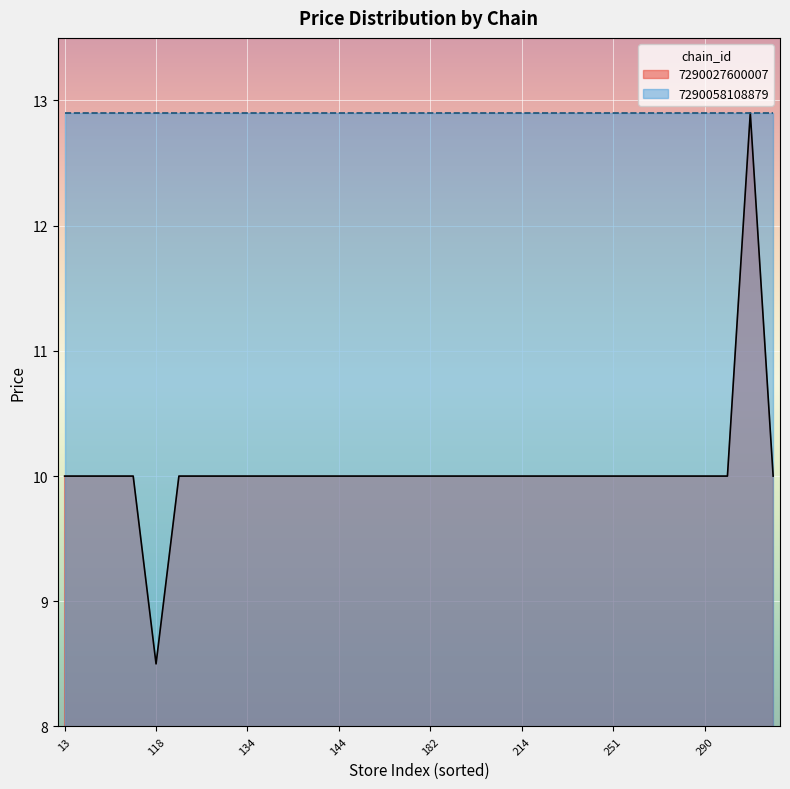

What is the difference between the highest and lowest values at 13?

2.9